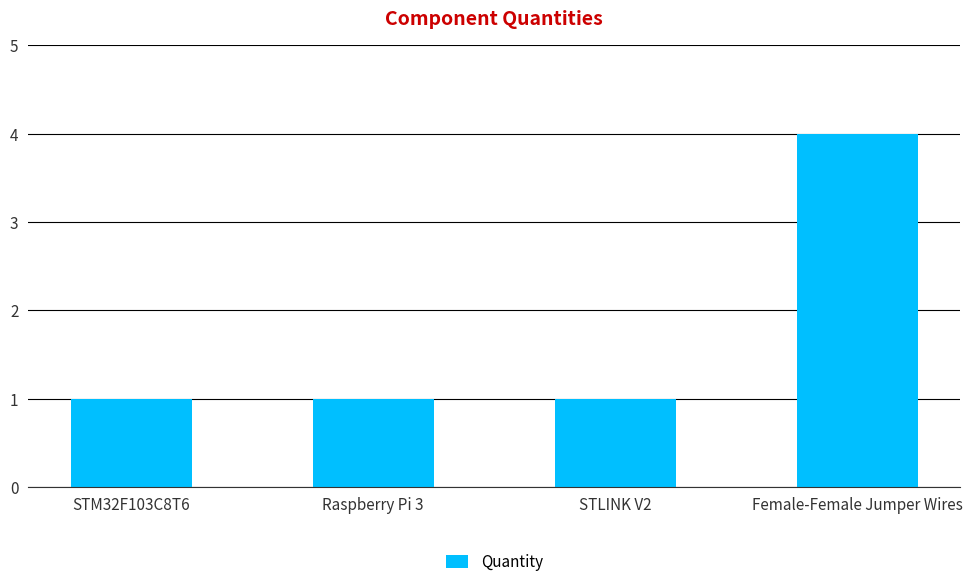

What is the label of the 1st bar from the right?

Female-Female Jumper Wires